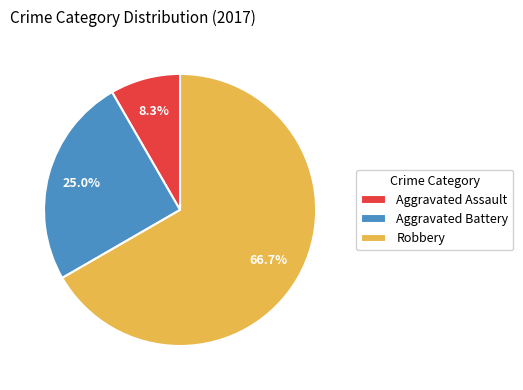

Rank the categories by value from highest to lowest.

Robbery, Aggravated Battery, Aggravated Assault